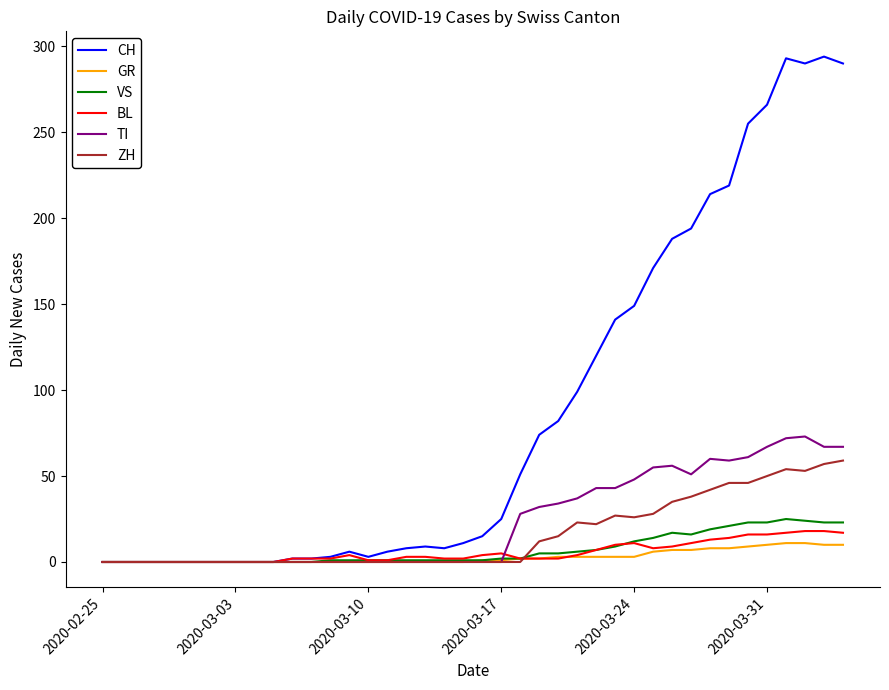

Which series has the largest total across all categories?

CH